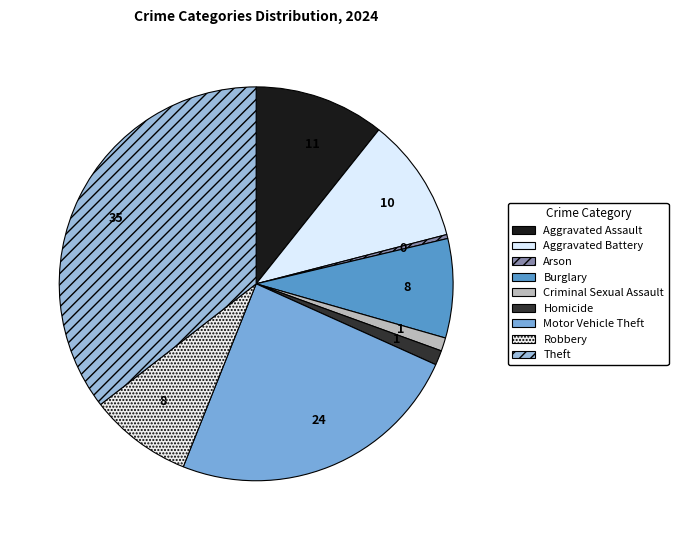

Which category has the biggest portion of the pie?

Theft